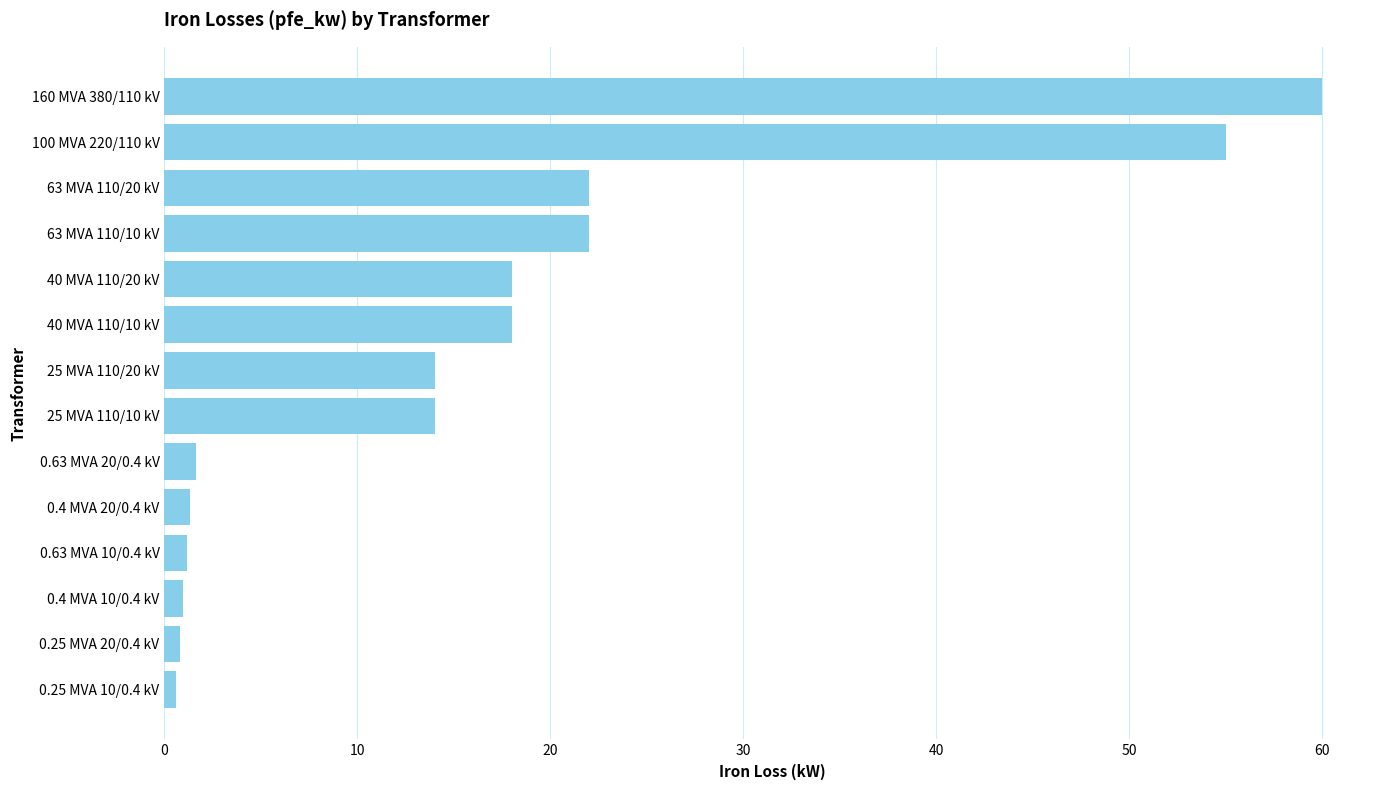

What is the smallest value displayed?

0.6